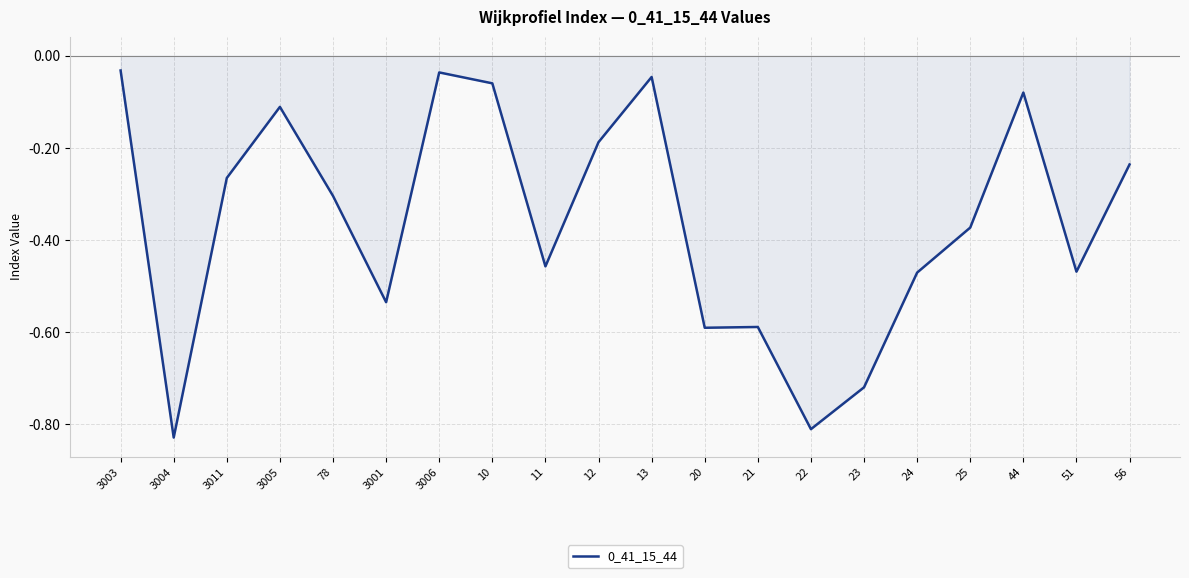

What is the difference between the maximum and minimum values?

0.8